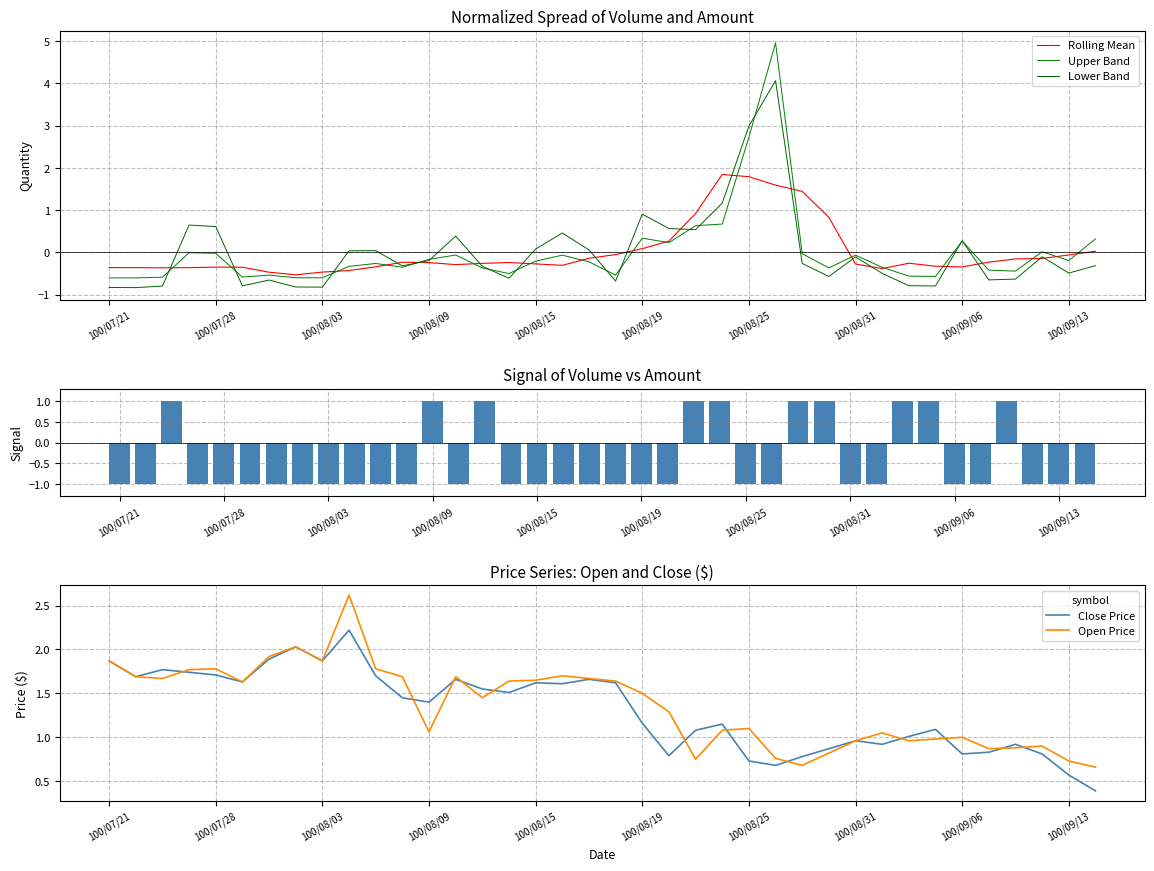

What is the sum of the Signal values at 18 and 13?

-2.0